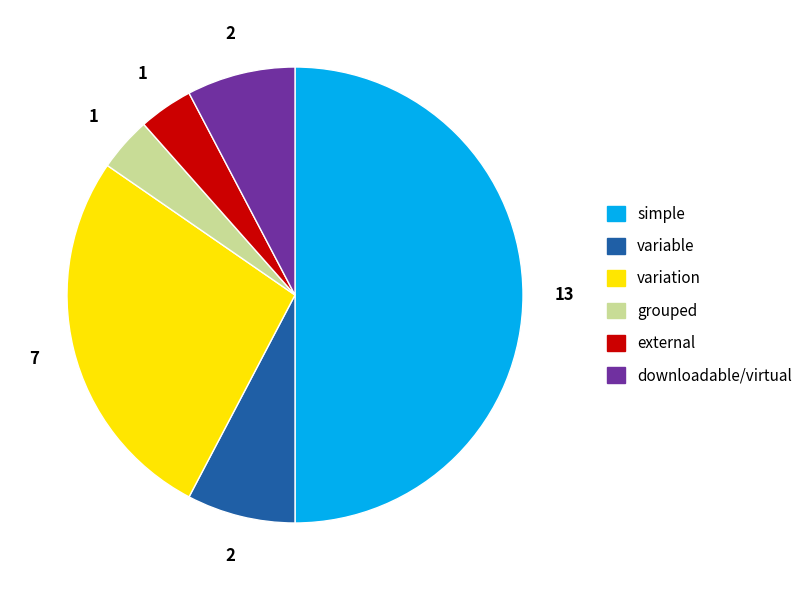

True or false: grouped accounts for 4% of the total.

True